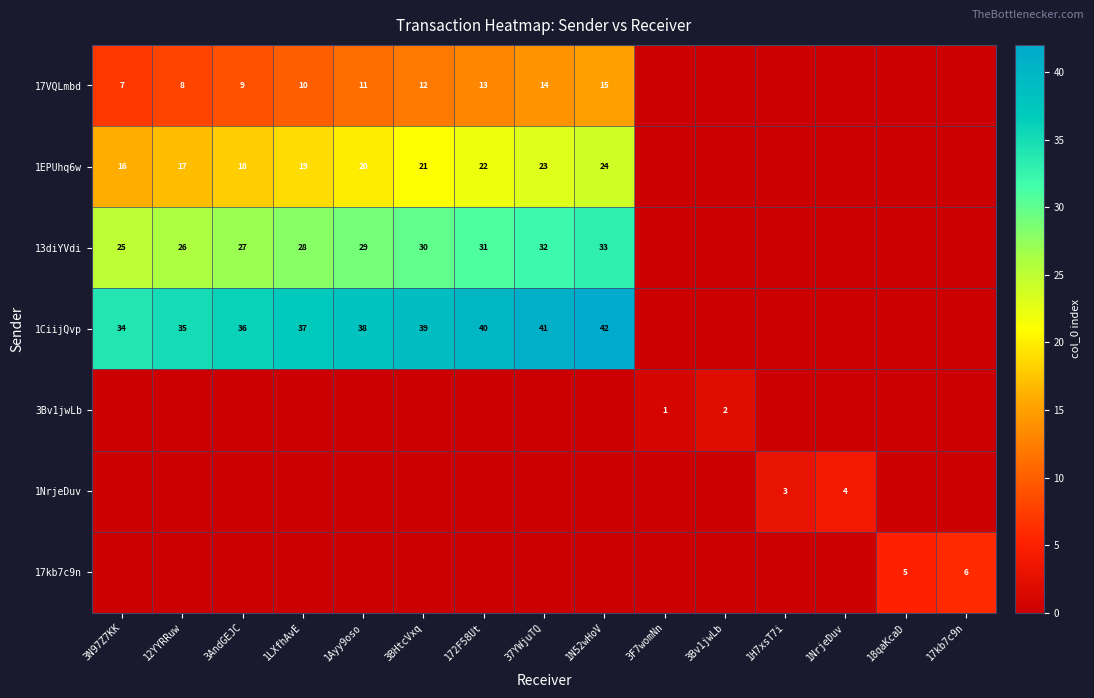

Is the value of 13diYVdi at 1Ayy9oso greater than the value of 17VQLmbd at 3BHtcVxq?

Yes